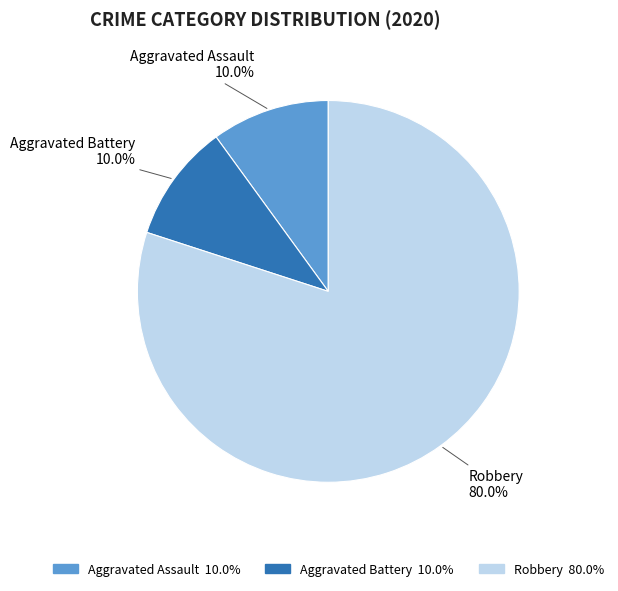

What is the total percentage of Aggravated Battery and Robbery?

90.0%